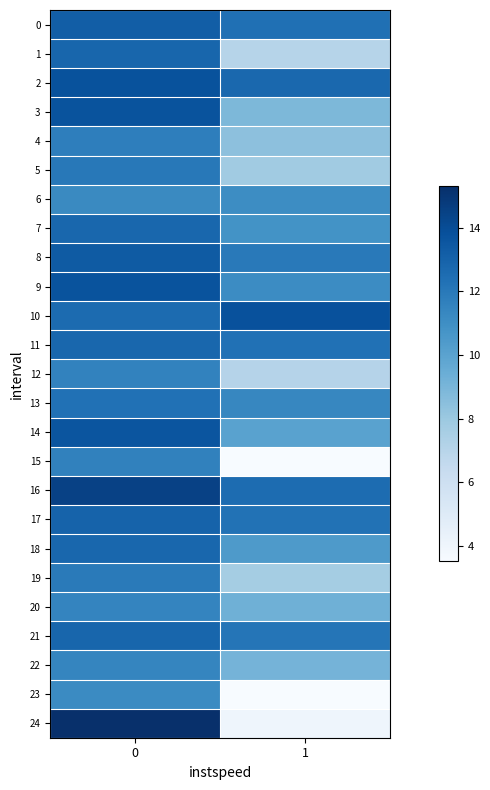

Reading right to left, list all the values displayed in this chart.

0: 1=12.3	0=13.2
1: 1=7.0	0=12.8
2: 1=12.8	0=13.7
3: 1=8.9	0=13.7
4: 1=8.4	0=11.7
5: 1=7.8	0=12.0
6: 1=11.1	0=11.2
7: 1=10.8	0=12.8
8: 1=12.0	0=13.3
9: 1=11.1	0=13.7
10: 1=13.8	0=12.6
11: 1=12.3	0=12.8
12: 1=7.1	0=11.6
13: 1=11.3	0=12.3
14: 1=10.0	0=13.6
15: 1=3.5	0=11.6
16: 1=12.6	0=14.5
17: 1=12.3	0=13.0
18: 1=10.4	0=12.8
19: 1=7.7	0=11.9
20: 1=9.3	0=11.5
21: 1=12.1	0=12.8
22: 1=9.1	0=11.4
23: 1=3.5	0=11.2
24: 1=4.0	0=15.3